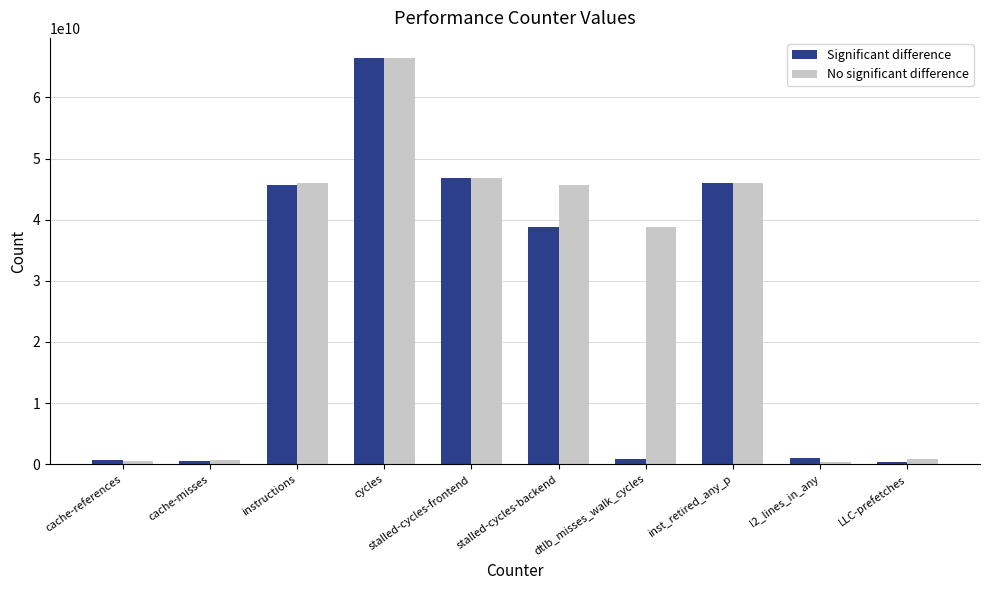

What is the value of the Significant difference bar at the 9th from the left?

950795545